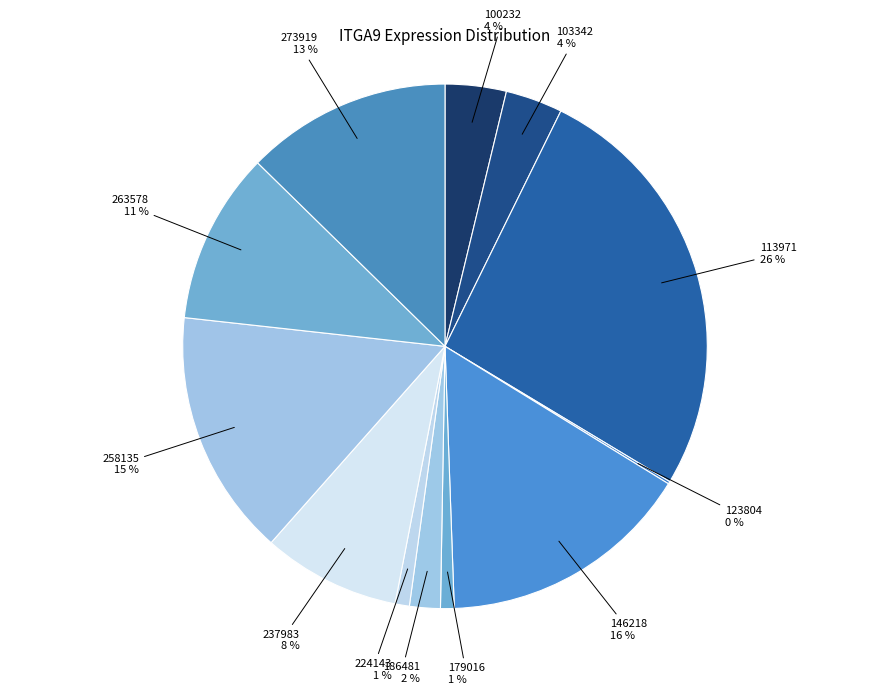

Which category has the biggest portion of the pie?

113971